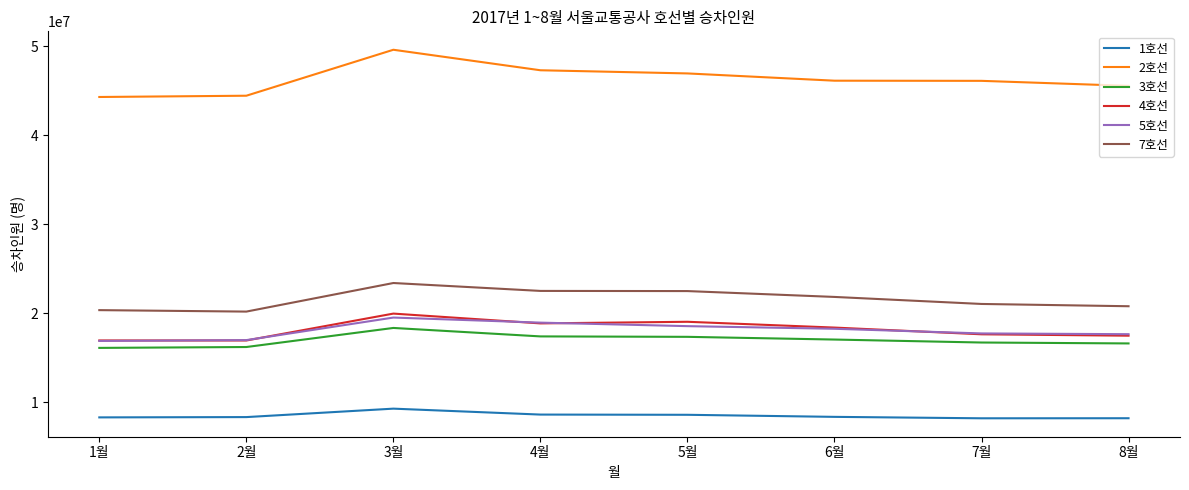

What is the minimum value shown in the chart?

8196876